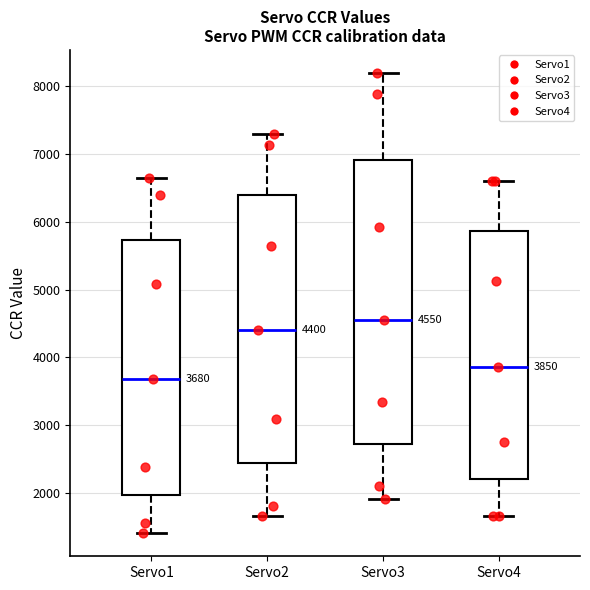

Which box is the tallest, from its lower edge to its upper edge?

Servo3